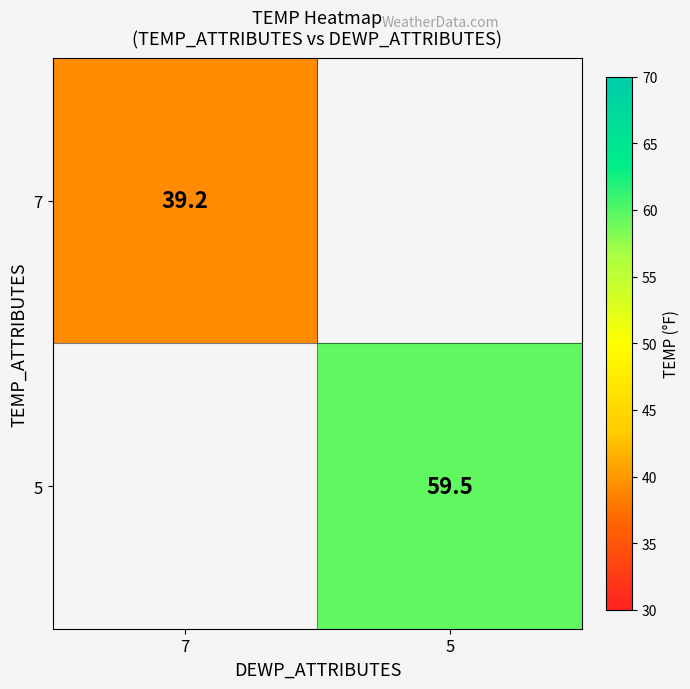

The value of 5 at 5 is 59.5. True or false?

True